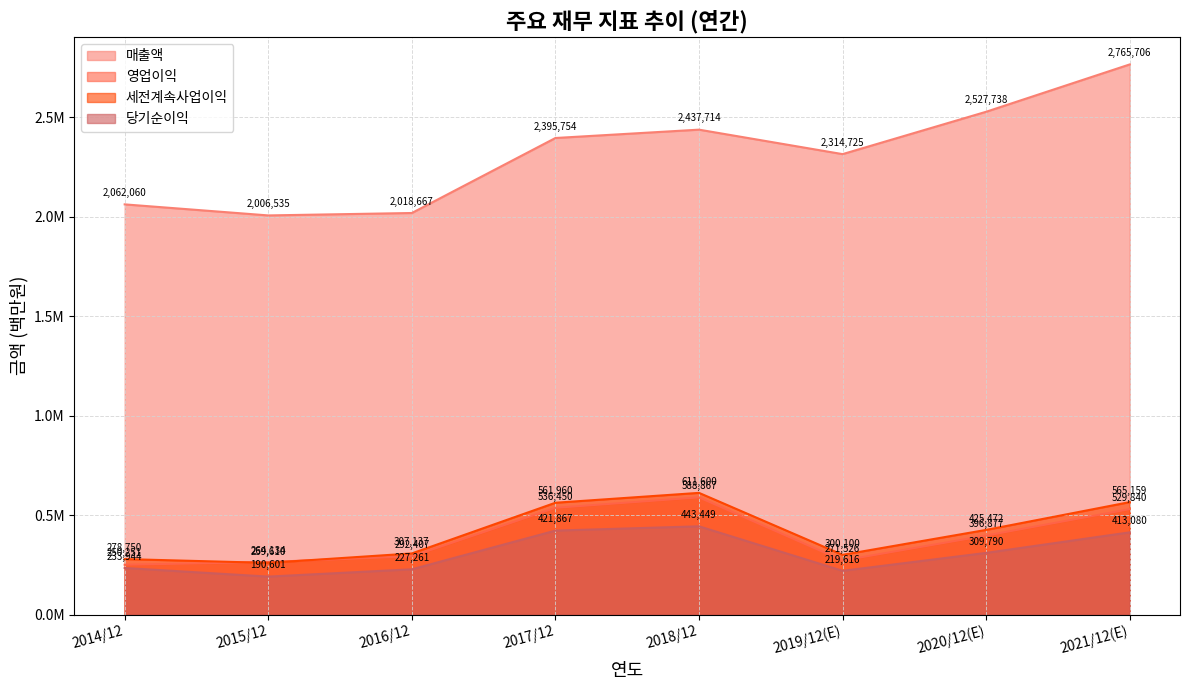

Read the 매출액 value at 2020/12(E), to the nearest 50.

2527750